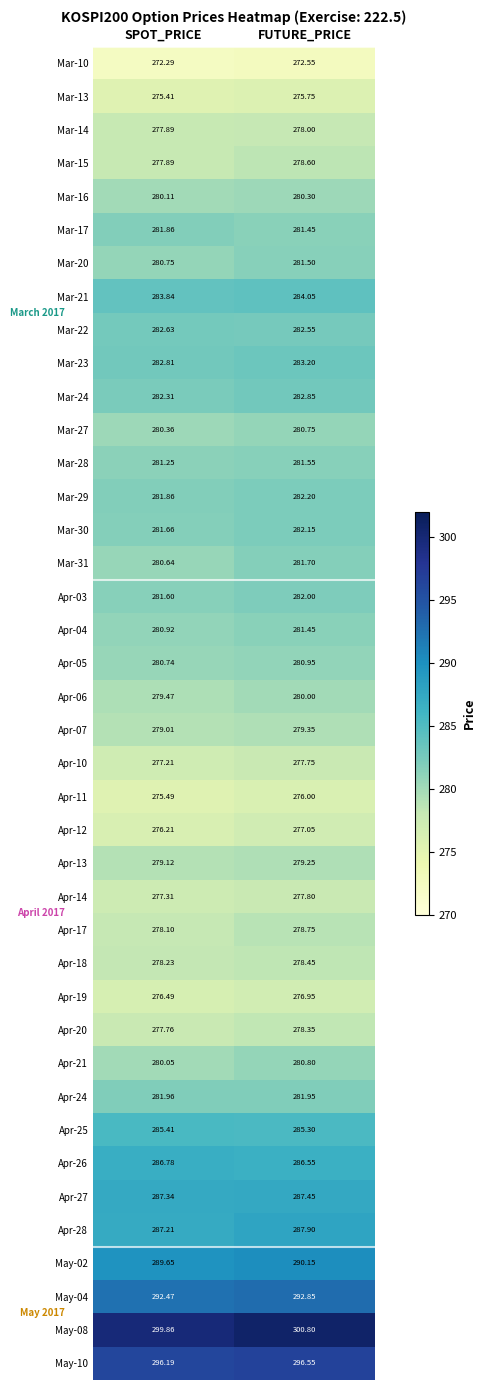

Where does the Apr-20 series first go above 278?

FUTURE_PRICE